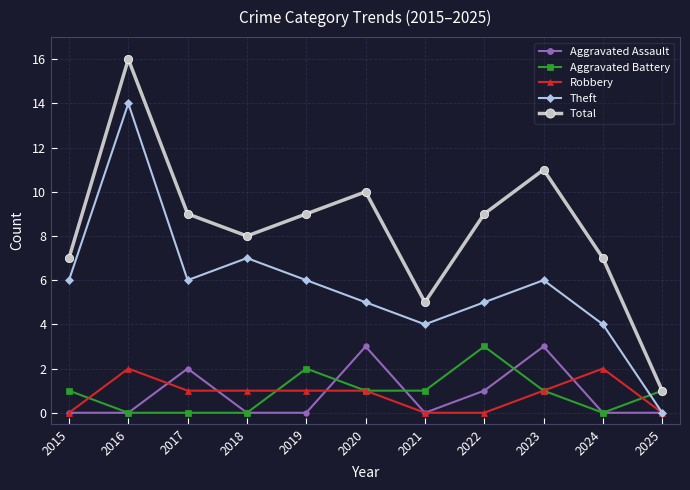

Which series has the largest total across all categories?

Total